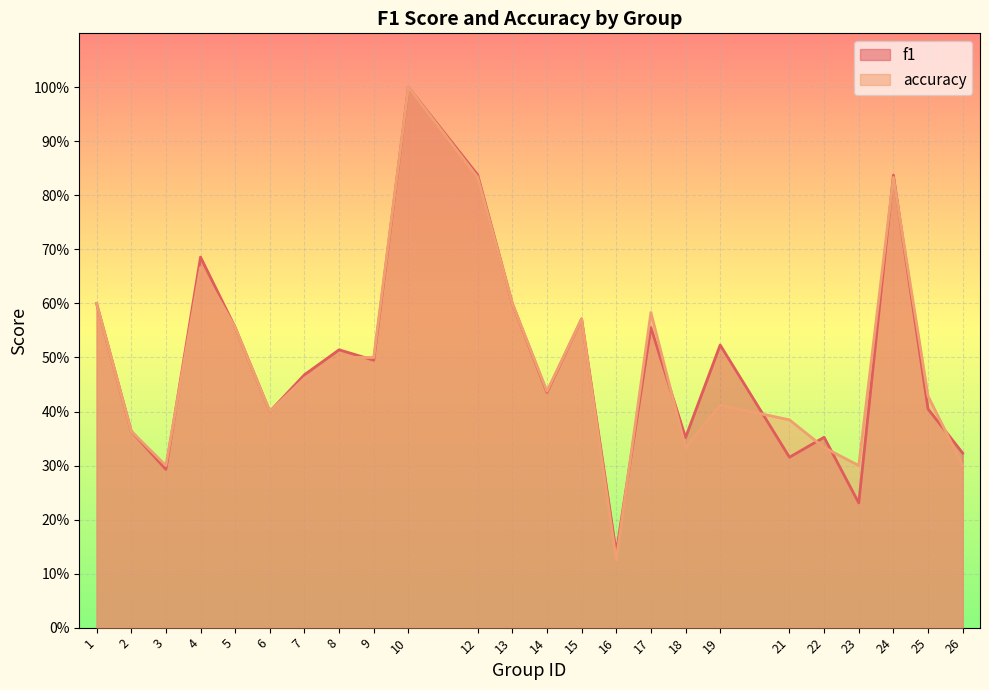

What is the value of the accuracy point at the 8th from the left?

0.5